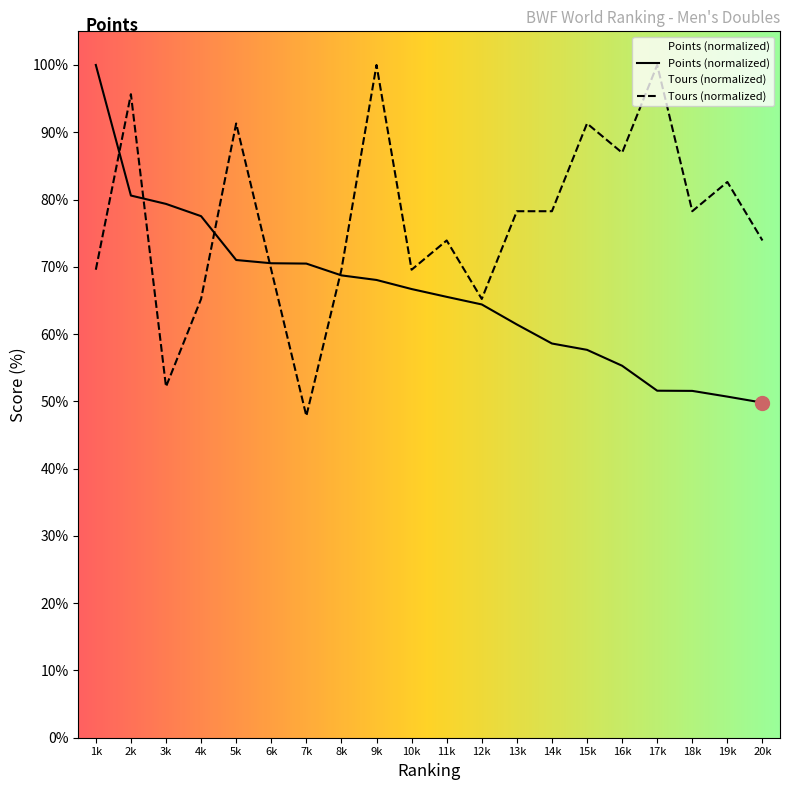

True or false: Points (normalized) has a value of 71.0 at 5k.

True